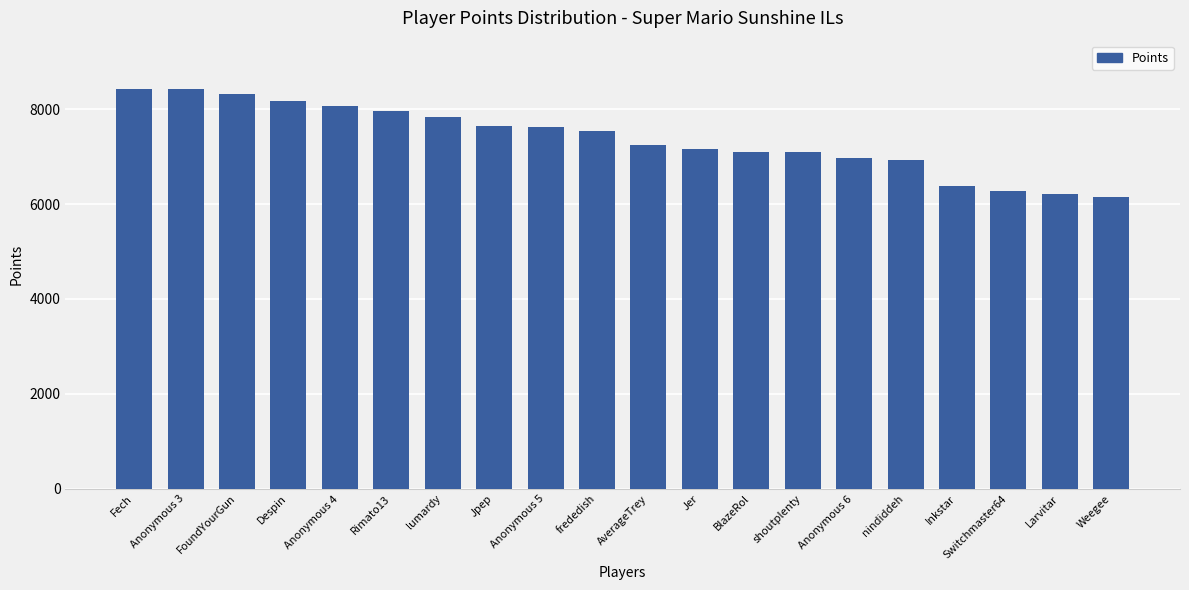

How many bars are there in total?

20